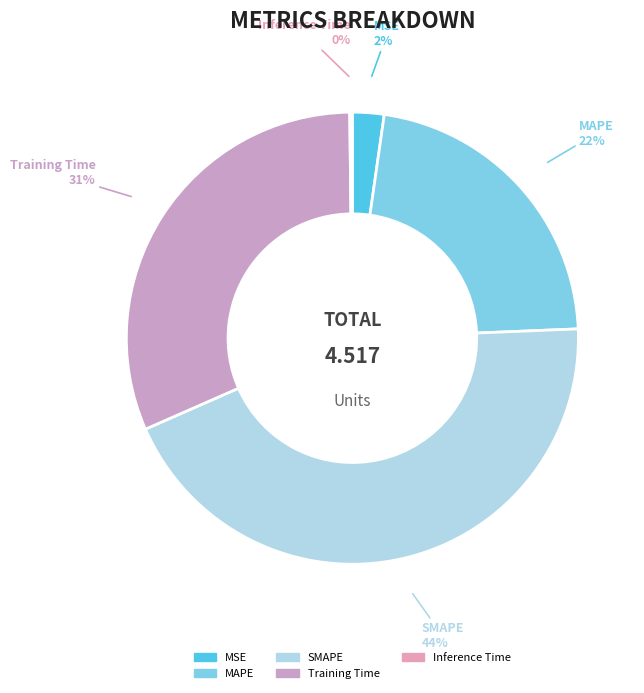

Which category has the biggest portion of the pie?

SMAPE